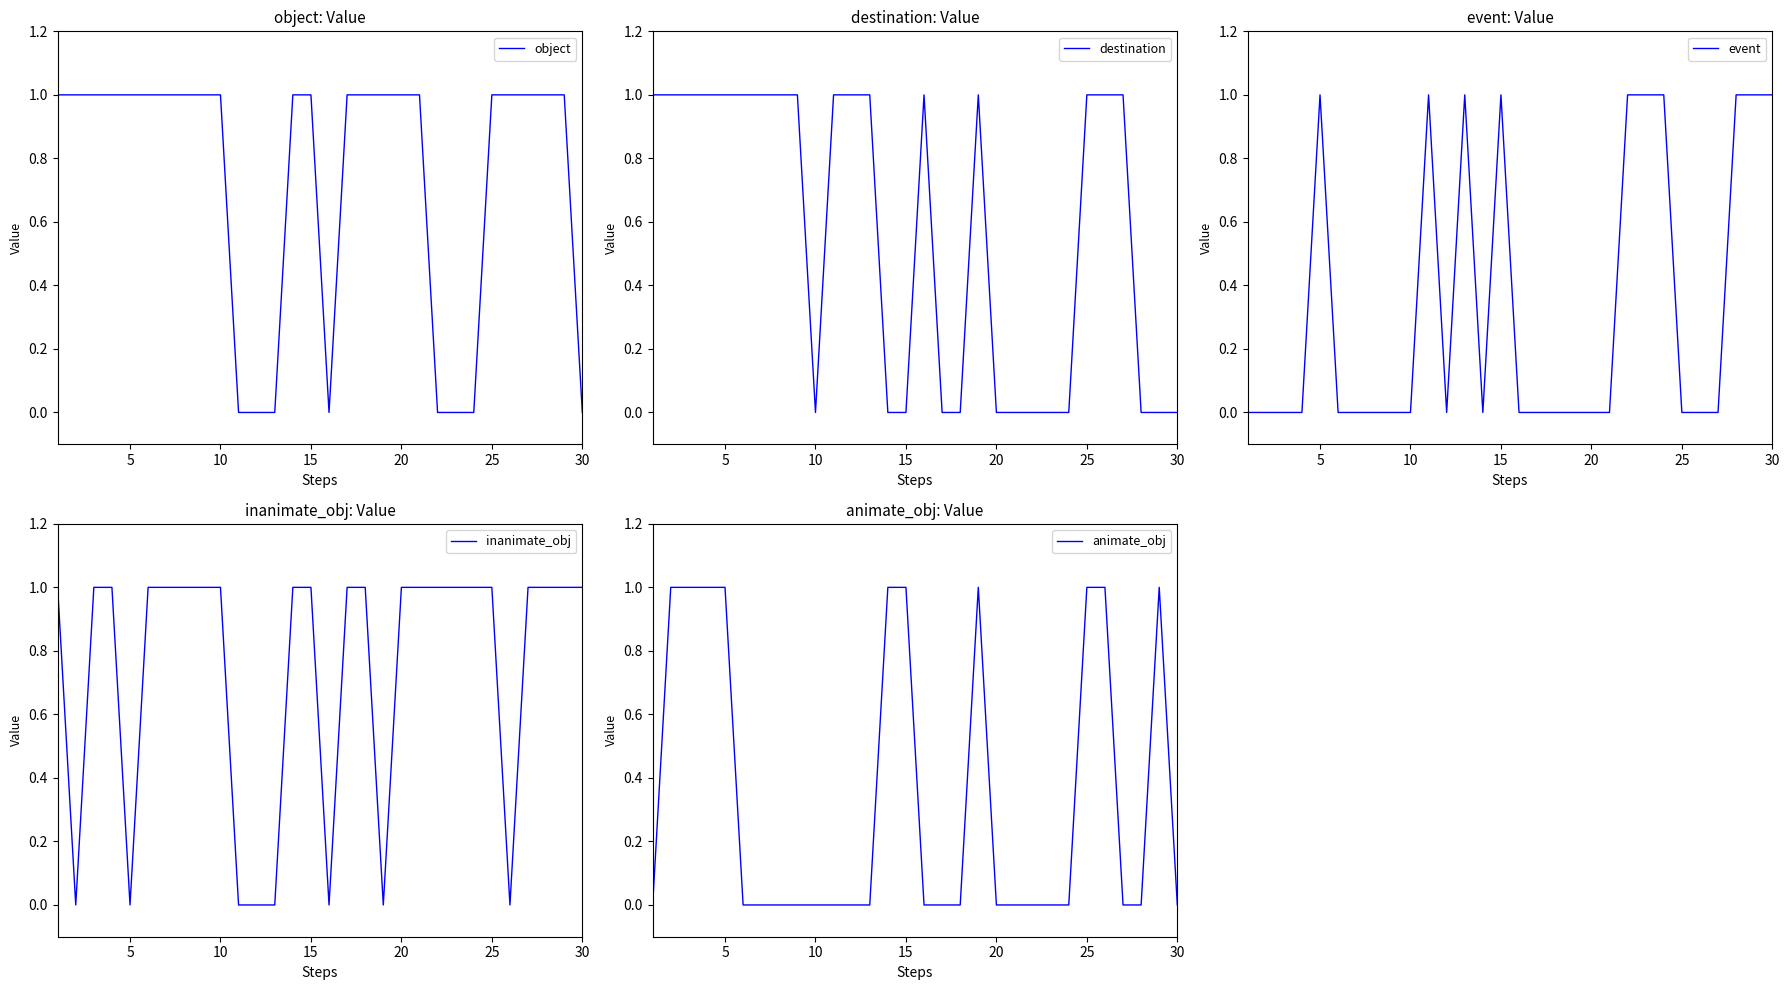

Count the number of data series in this chart.

5